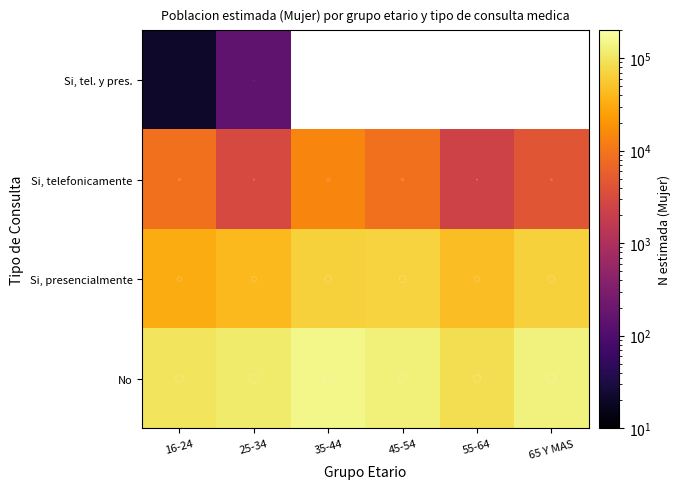

The value of Si, telefonicamente at 55-64 is 900.4. True or false?

False